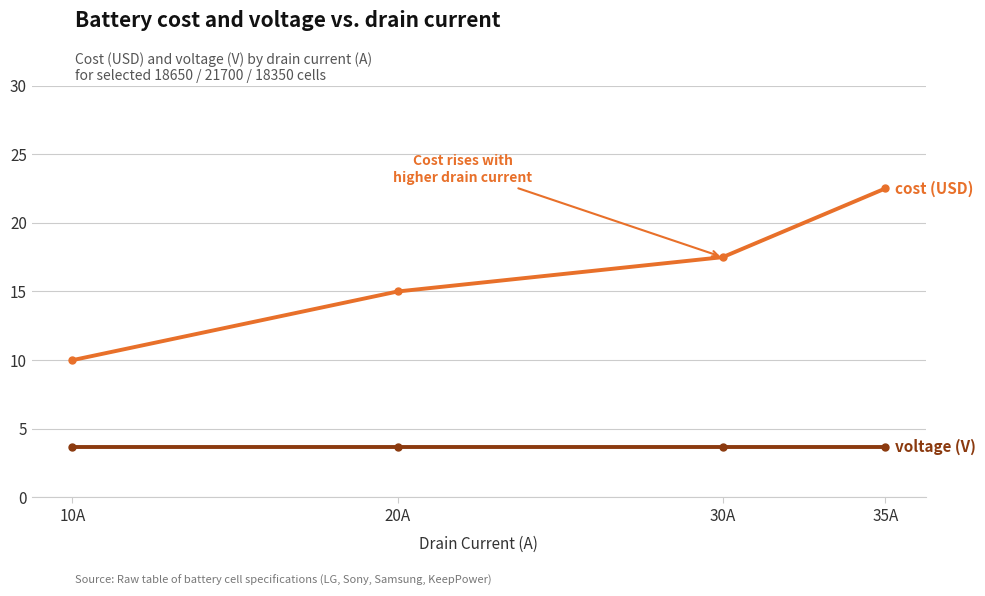

What is the total value across all series at 30A?

21.2